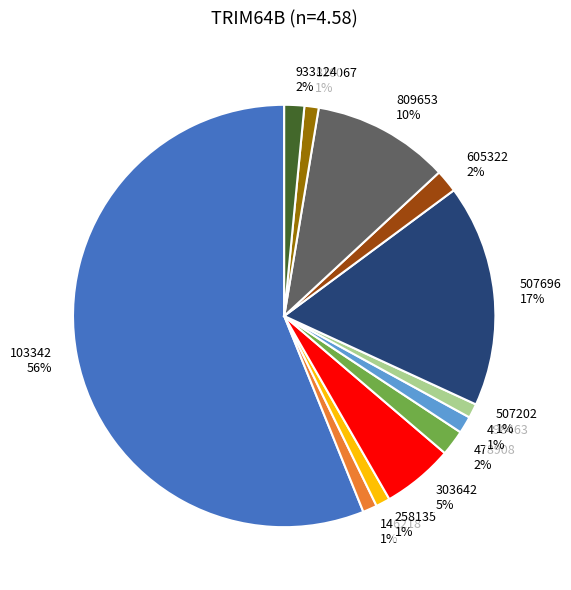

Count the number of slices in the pie.

12